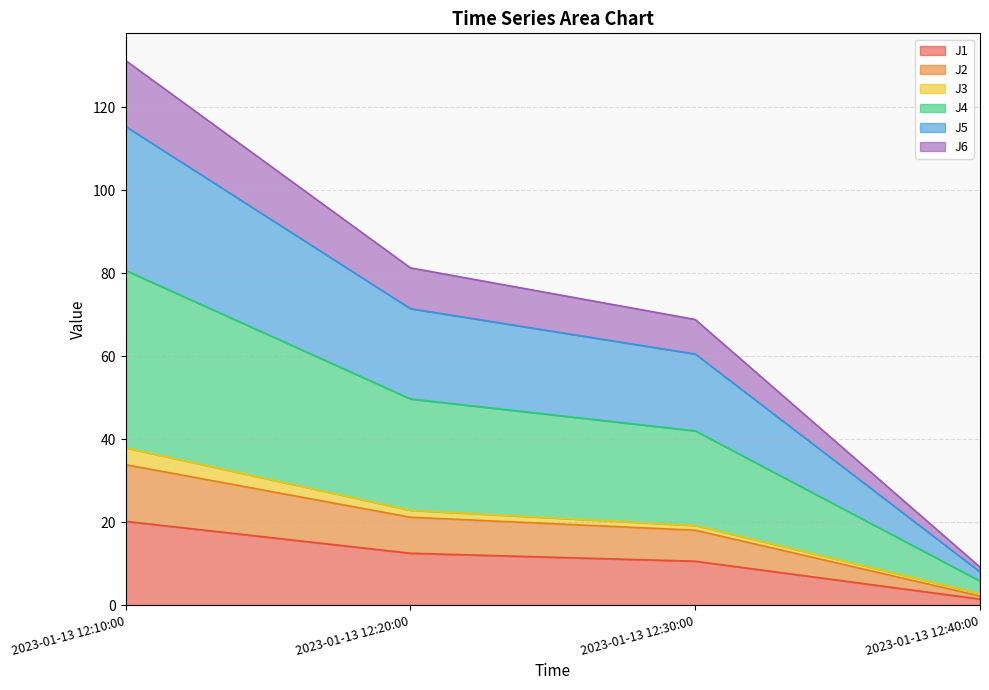

The J1 series shows 17.9 at 2023-01-13 12:30:00. True or false?

False